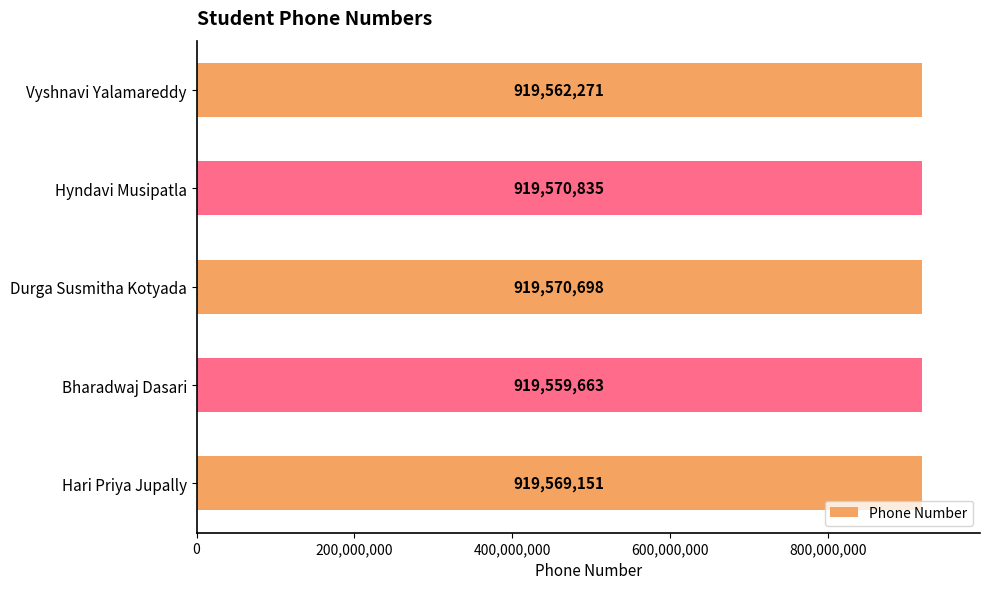

The value at Durga Susmitha Kotyada is 919570698. True or false?

True